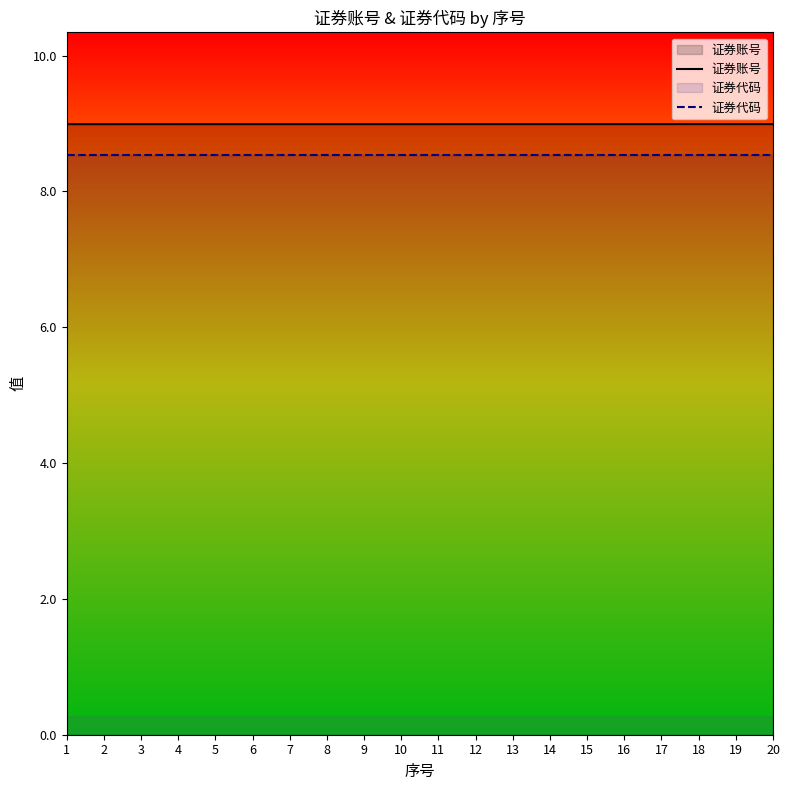

How many distinct data groups are displayed?

2